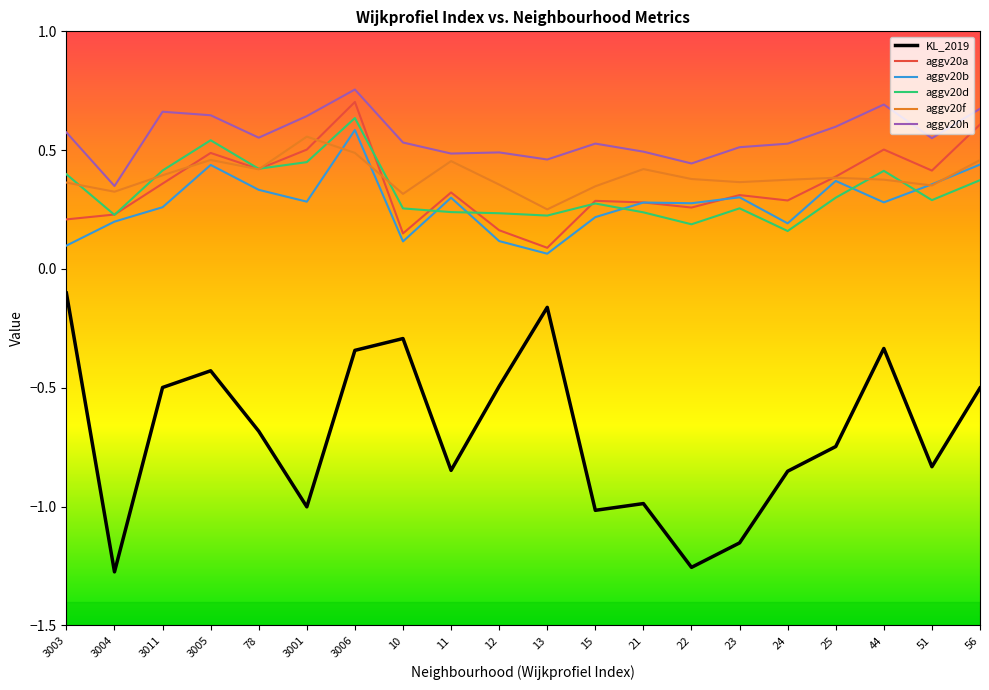

What position from the left is 3005?

4